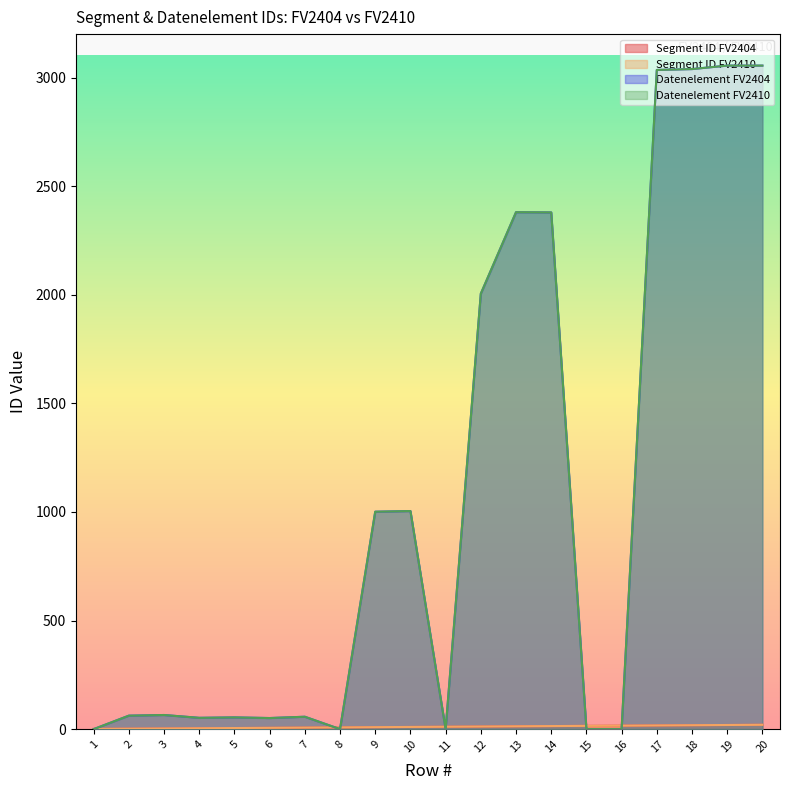

How many positive values does the Datenelement FV2410 series have?

15